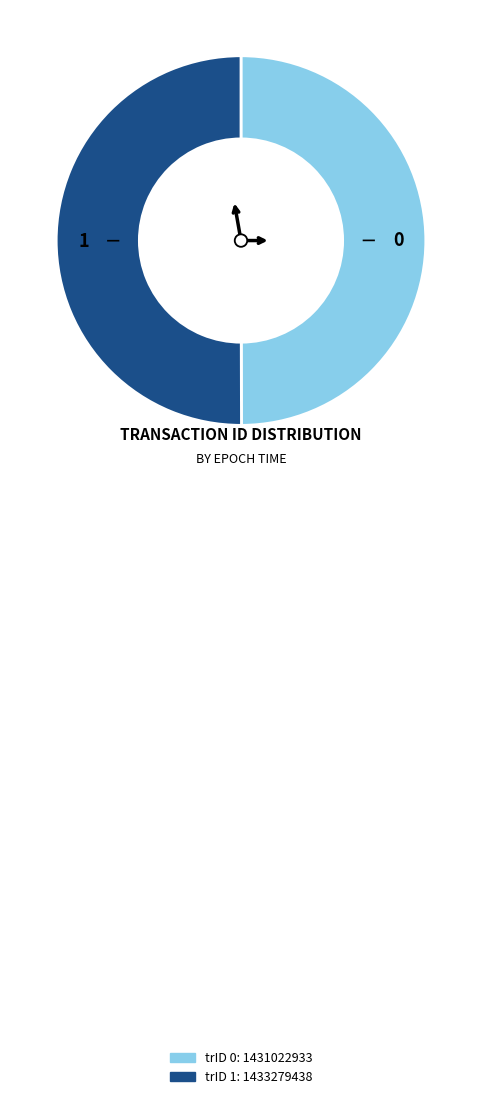

What is the majority slice?

1